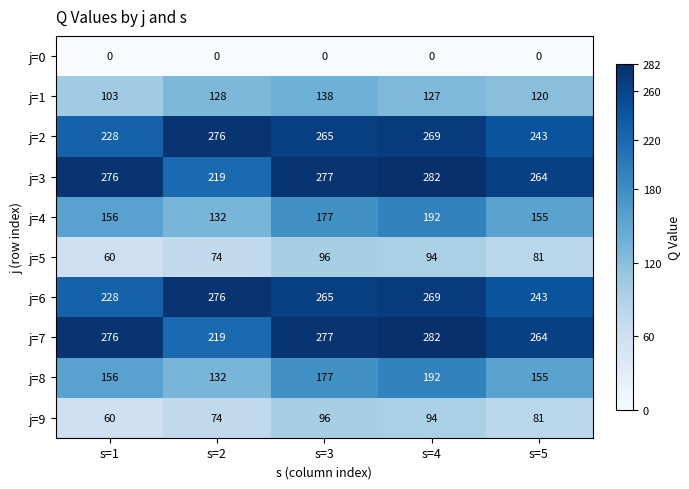

What is the sum of all j=6 values?

1281